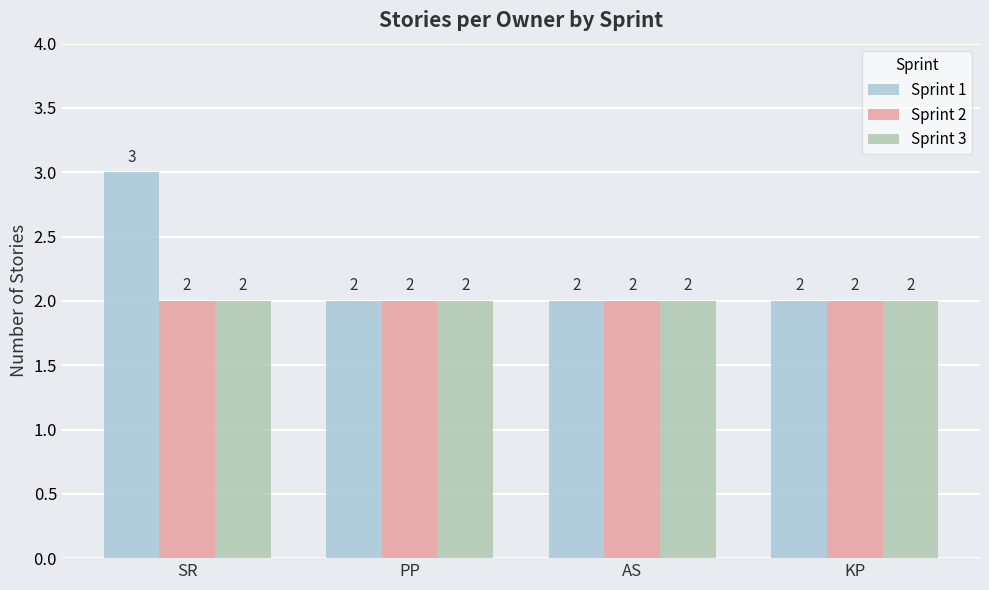

At which category is the sum across all series the highest?

SR